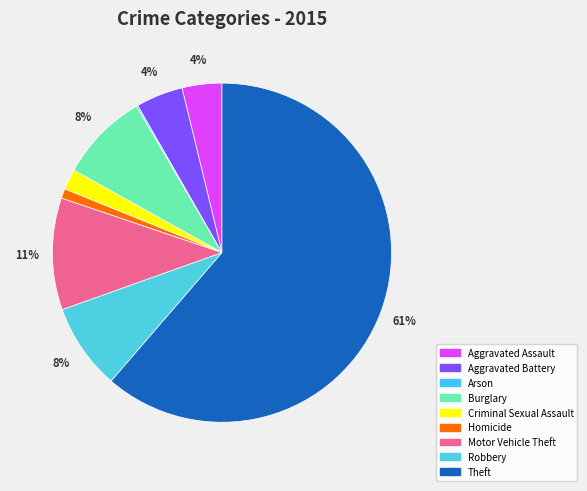

How many segments does this pie chart have?

9